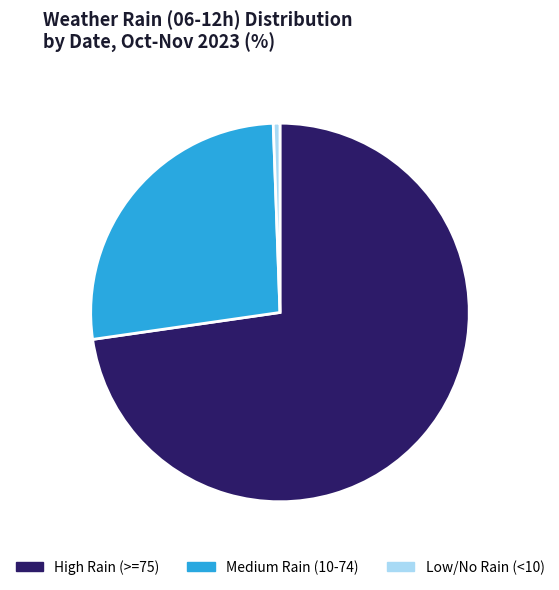

Rank the categories by value from highest to lowest.

High Rain (>=75), Medium Rain (10-74), Low/No Rain (<10)